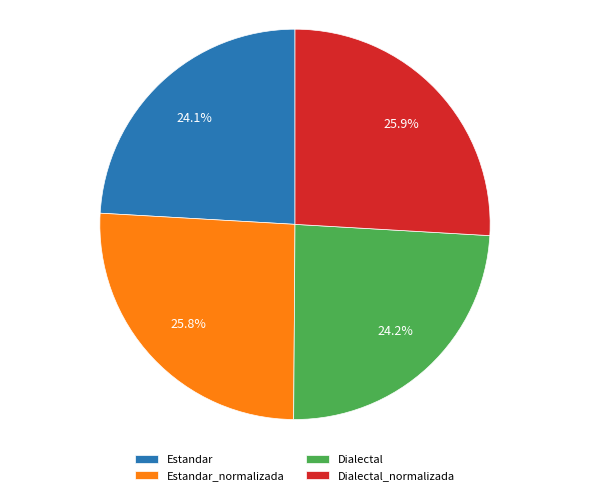

What percentage do Estandar_normalizada and Estandar together represent?

49.9%